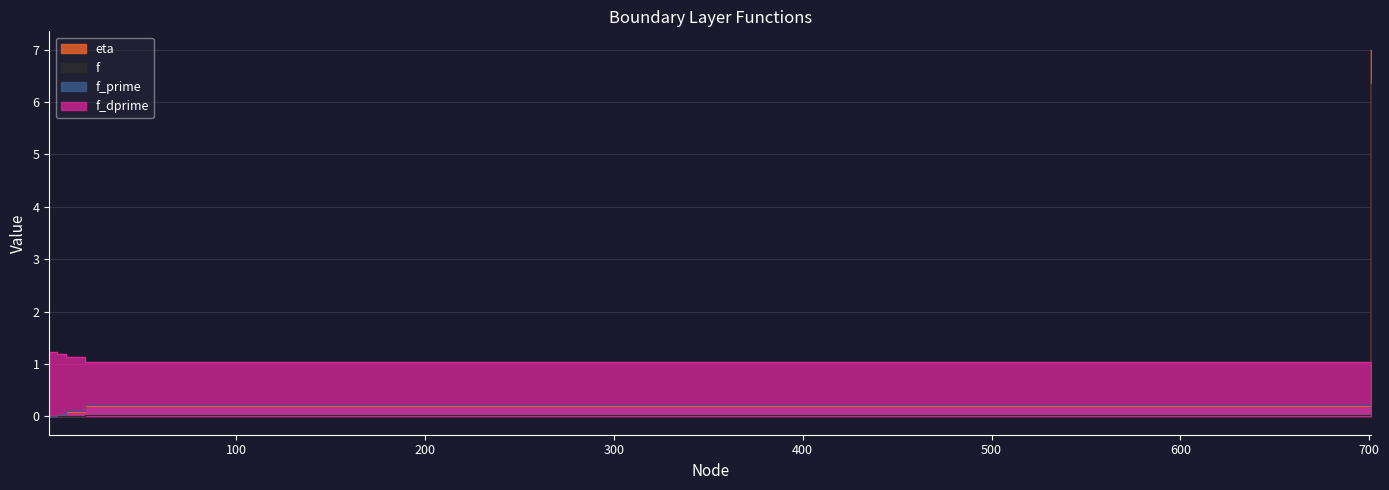

True or false: f and f_dprime intersect in this chart.

True